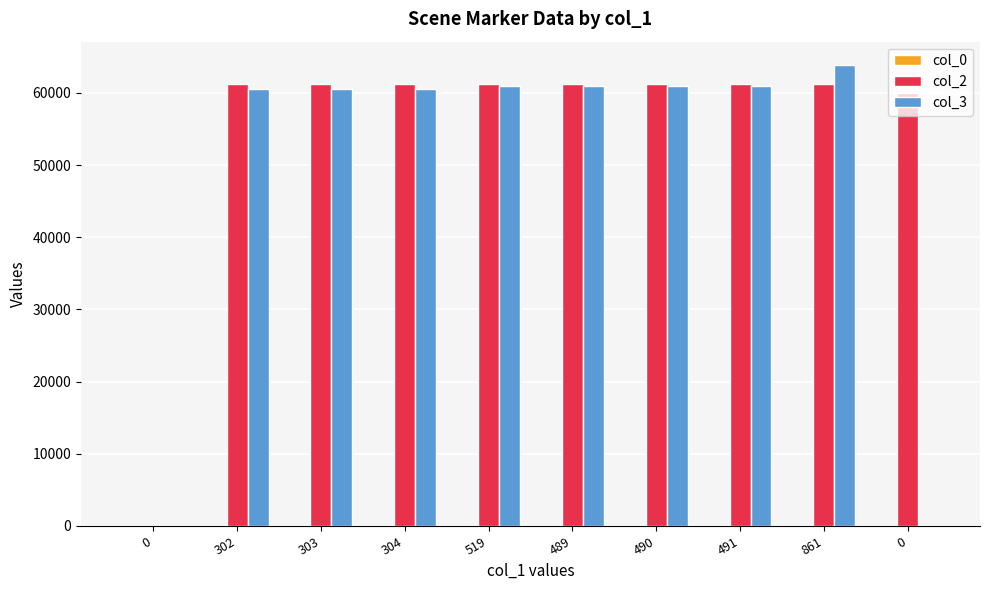

What is the spread (max minus min) of values at 519?

61243